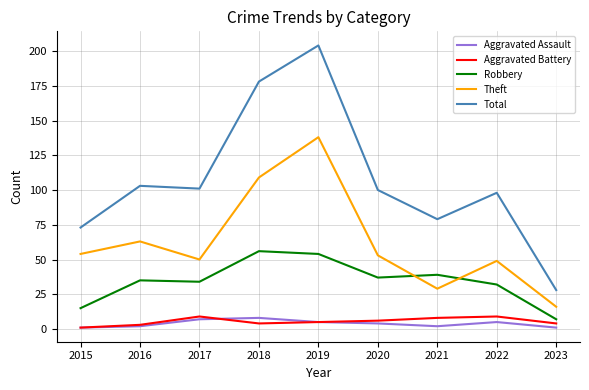

Count the Aggravated Assault values in the range 2 to 5.

5